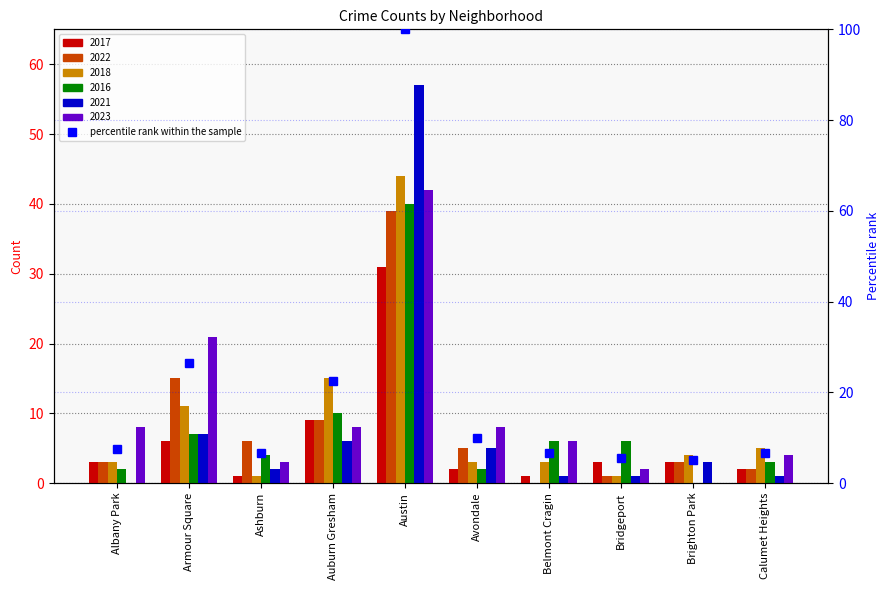

The chart shows a value of 100.0 at Austin. True or false?

True